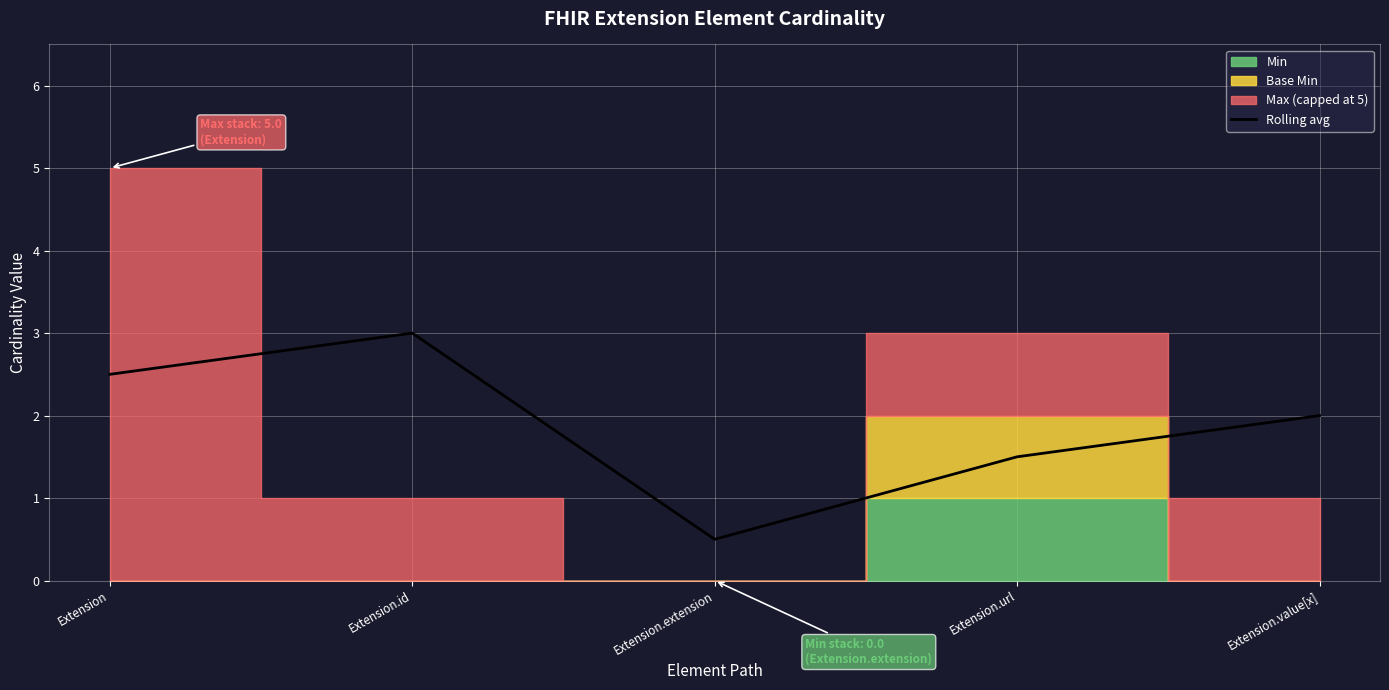

Where is the first local maximum?

Extension.id